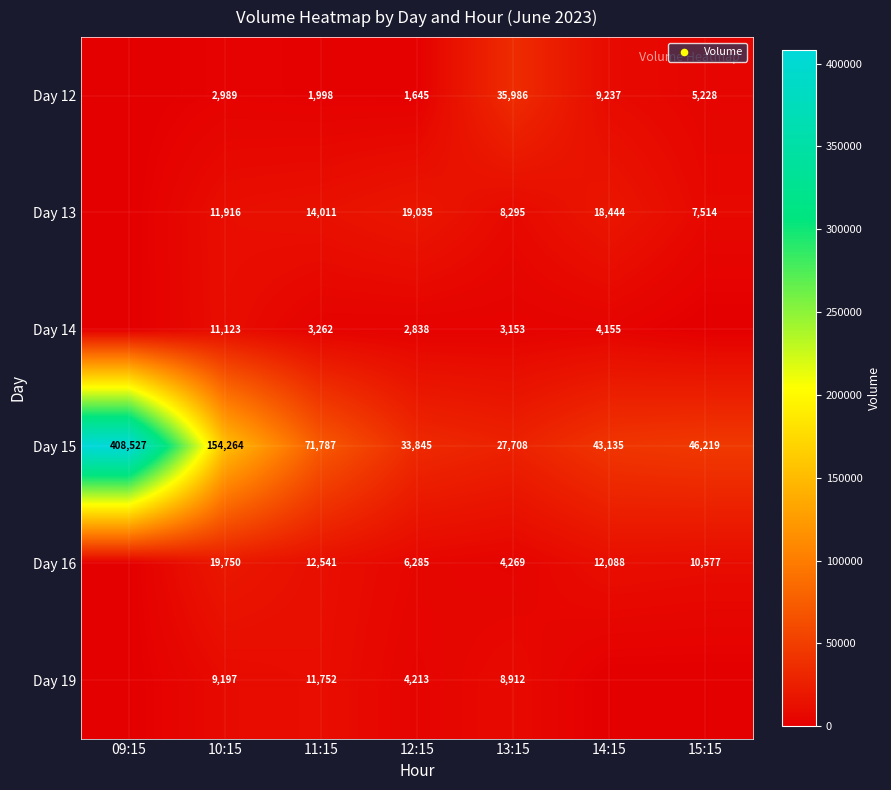

Rank the categories by Day 15 value from highest to lowest.

09:15, 10:15, 11:15, 15:15, 14:15, 12:15, 13:15